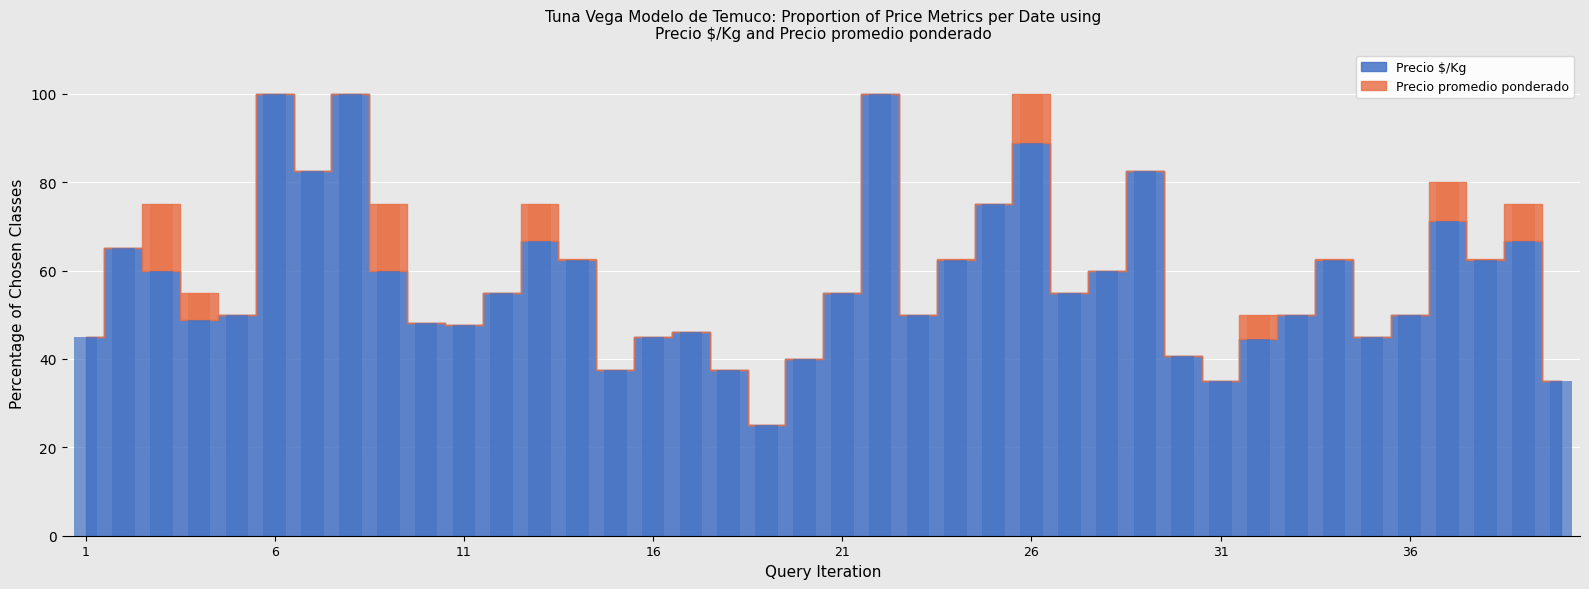

True or false: the data shows 50.7 at 2023-03-02.

False